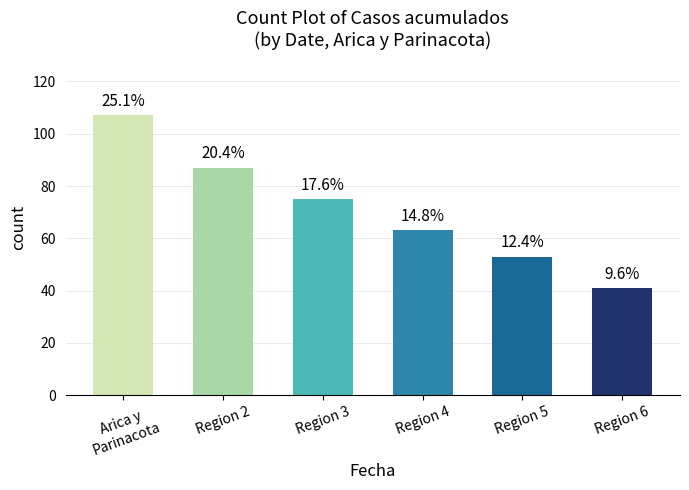

What is the difference between the second highest and second lowest values?

34